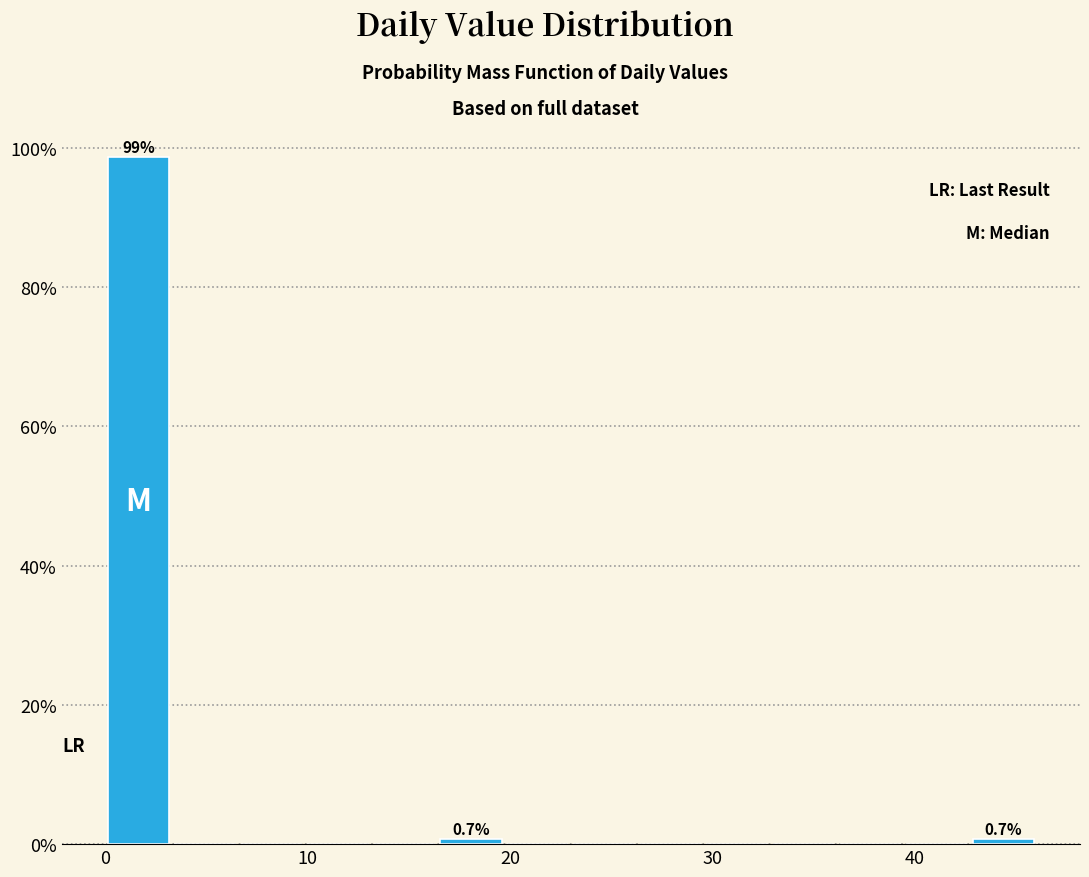

Around what value on the x-axis is the tallest bar? Give the approximate position of its centre, as read against the axis.

2